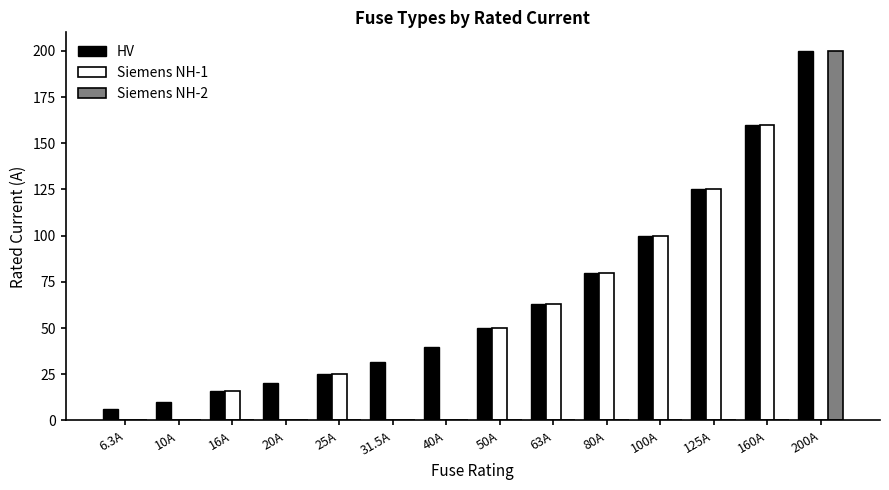

How many categories are shown in the chart?

14